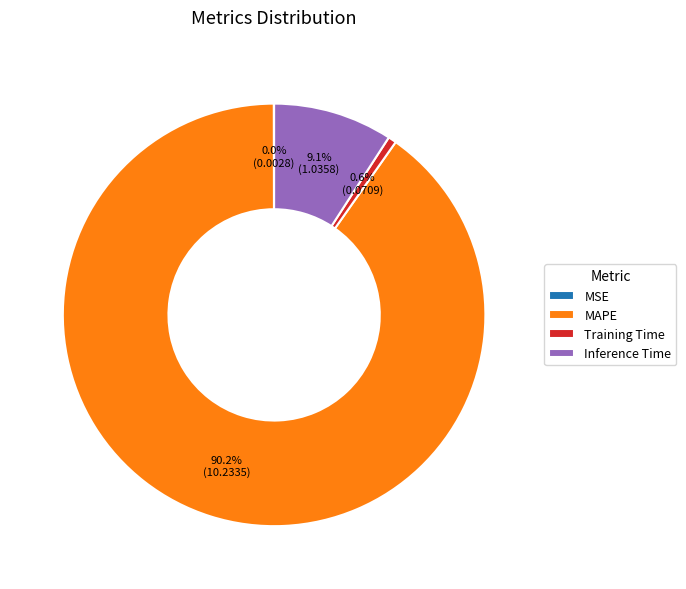

Which slice is the largest?

MAPE